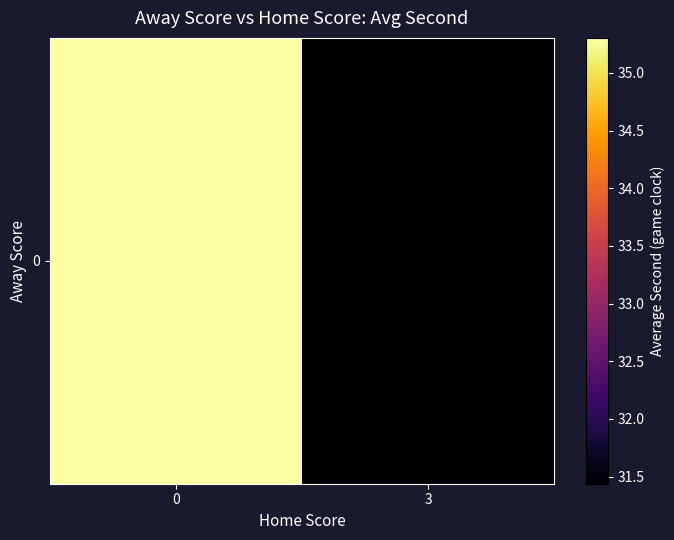

List the labels in order of value, smallest first.

3, 0